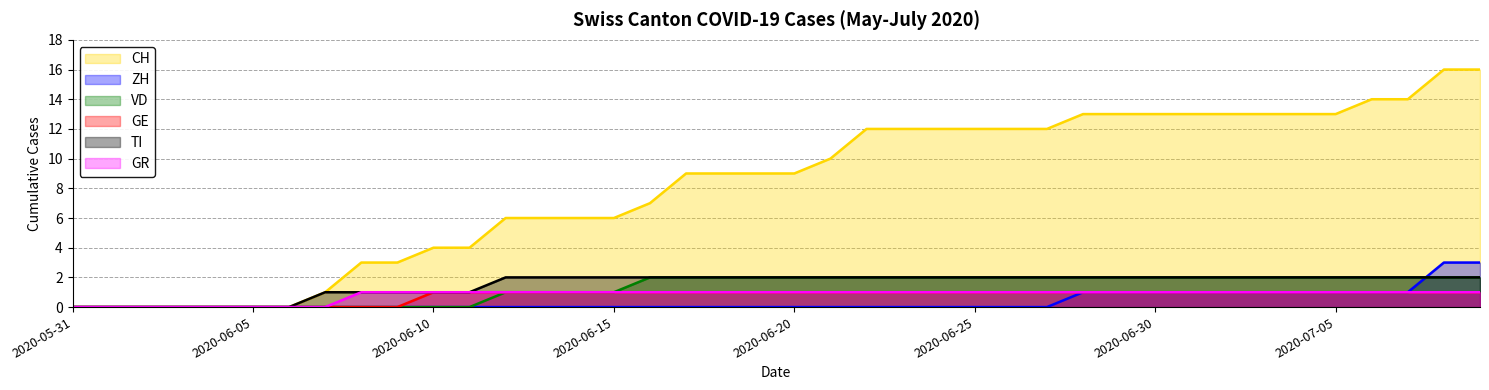

Does the chart have visible grid lines?

Yes